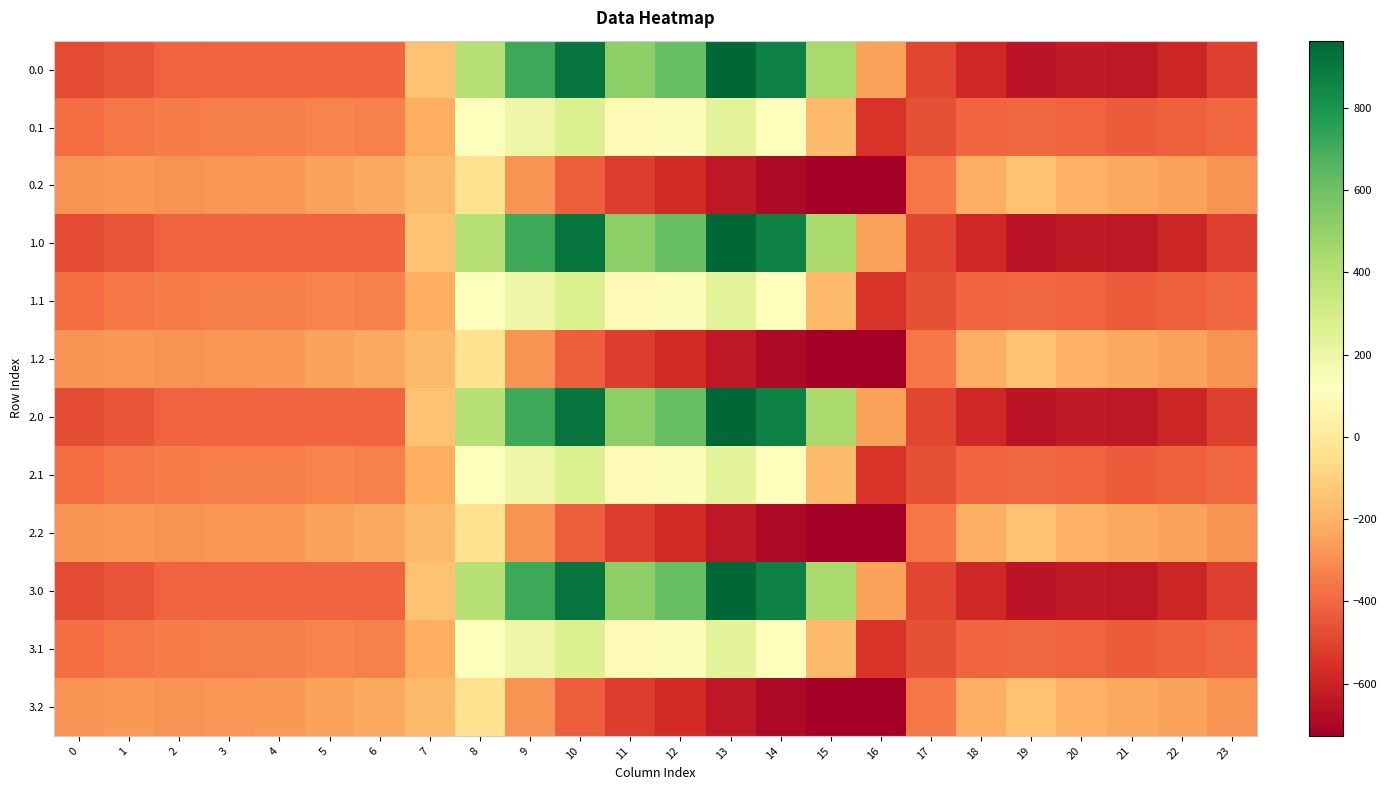

How many series are shown in this chart?

12